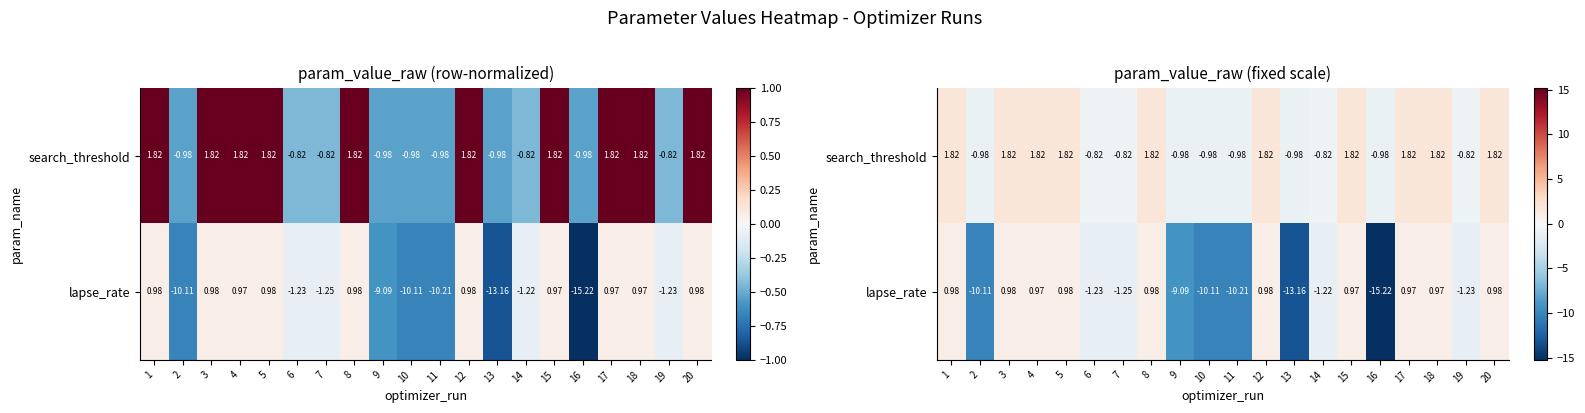

What is the difference between the second highest and second lowest values in the lapse_rate series?

14.1